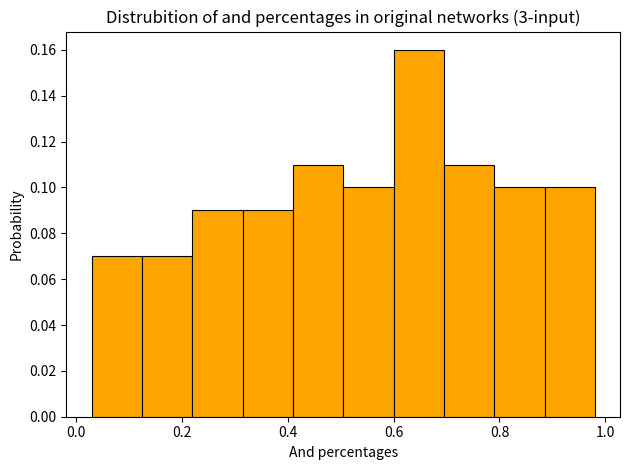

Which range on the x-axis has the tallest bar?

0.600 to 0.695